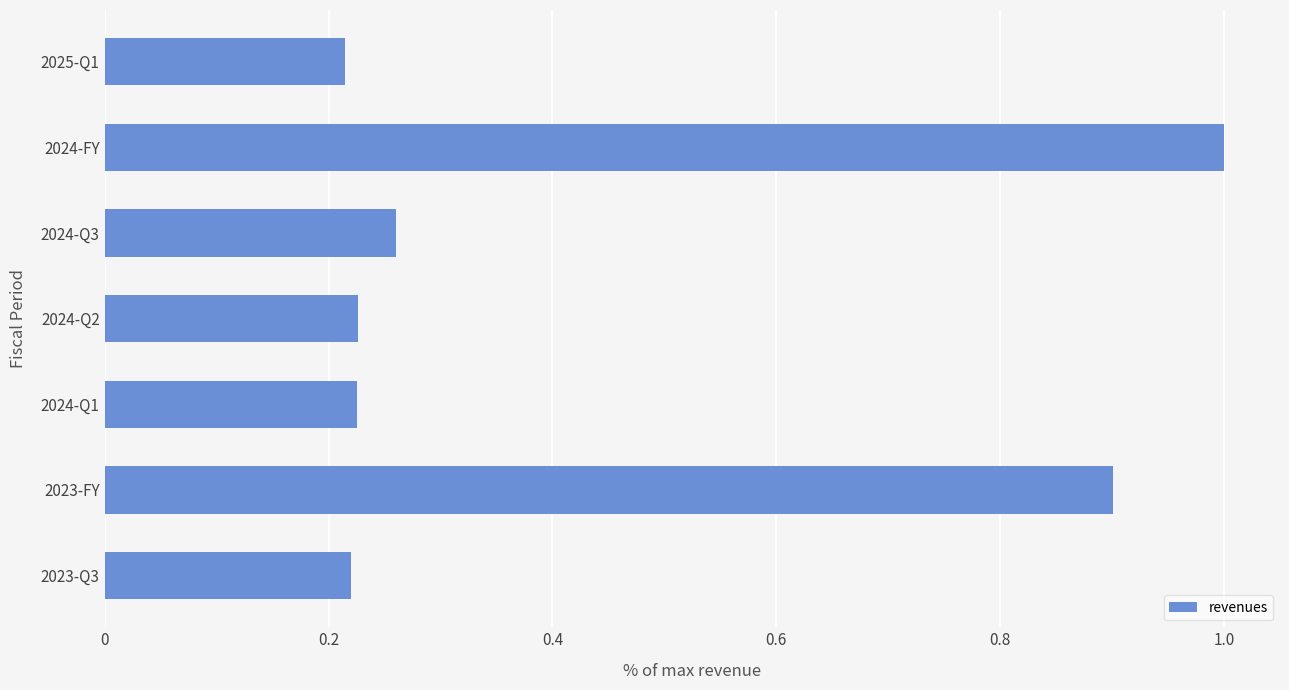

What value does the data have at 2024-FY?

1.0